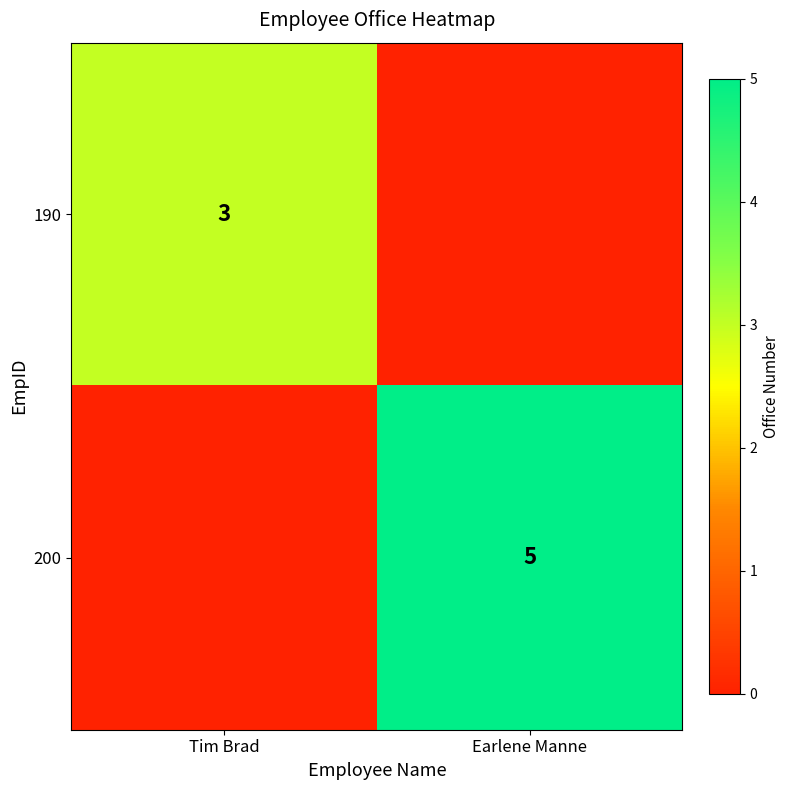

True or false: 190 has a value of 3 at Tim Brad.

True